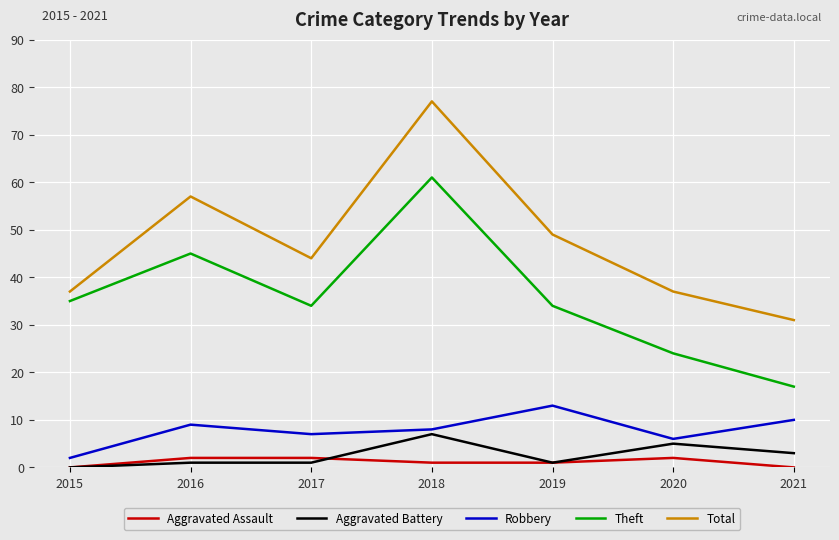

True or false: Robbery and Aggravated Battery intersect in this chart.

False